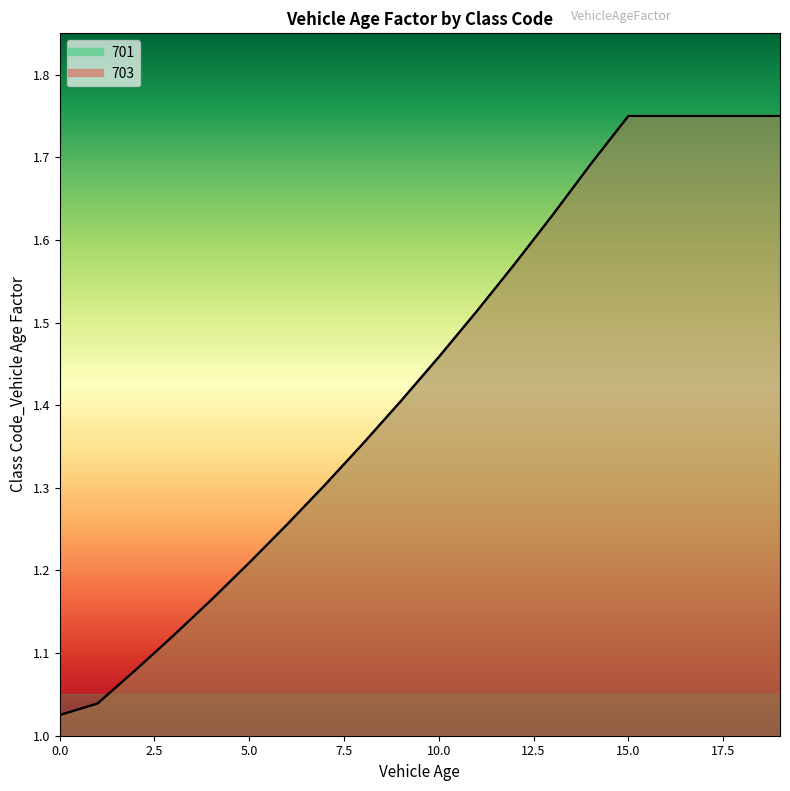

What is the difference between the maximum and minimum values in the 703 series?

0.7